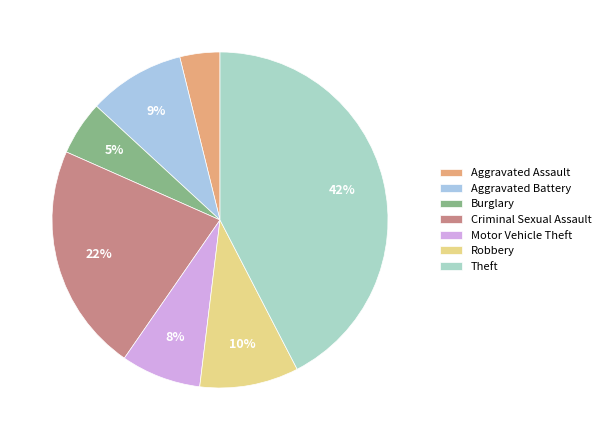

What is the smallest slice in the pie chart?

Aggravated Assault